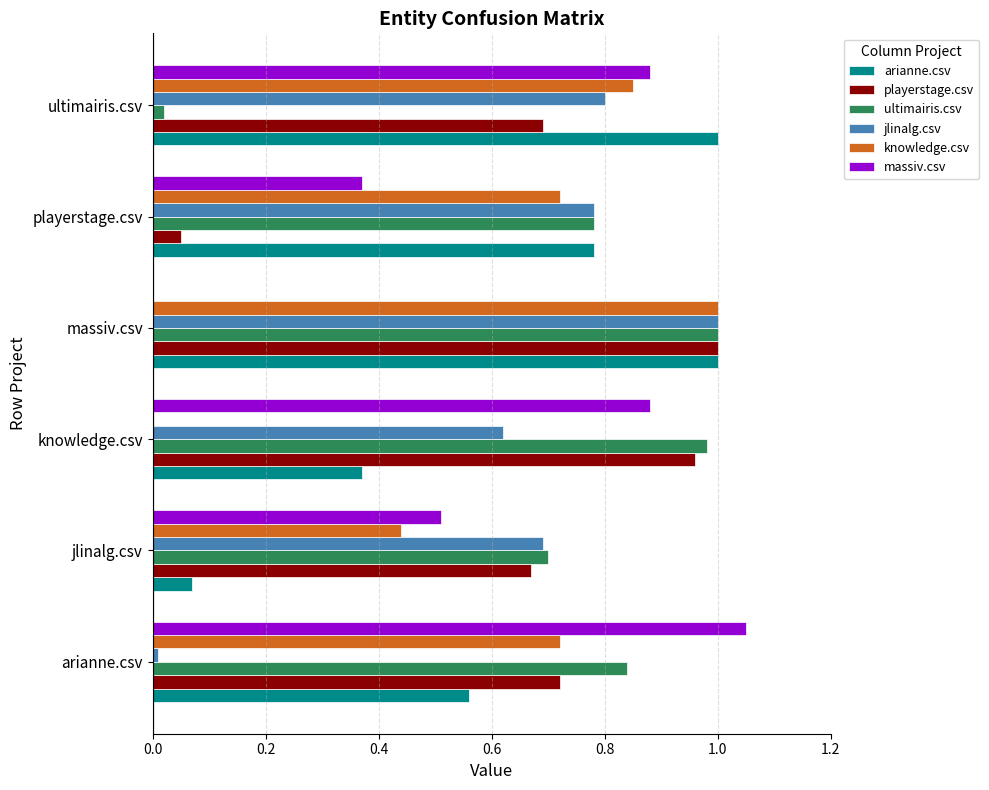

The massiv.csv series shows 1.4 at knowledge.csv. True or false?

False